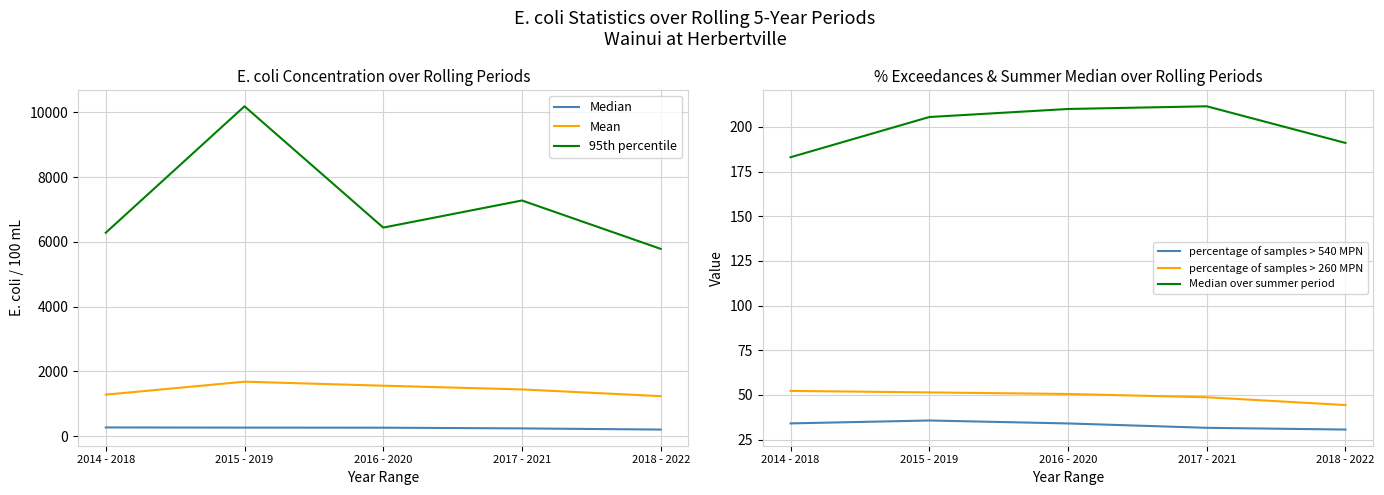

Rank the categories by Mean value from lowest to highest.

2018 - 2022, 2014 - 2018, 2017 - 2021, 2016 - 2020, 2015 - 2019